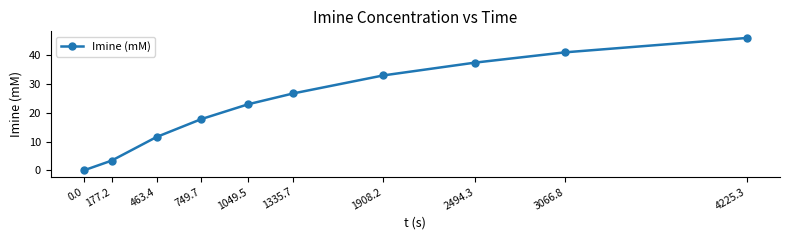

What is the sum of the values at 1908.2 and 1335.7?

59.8